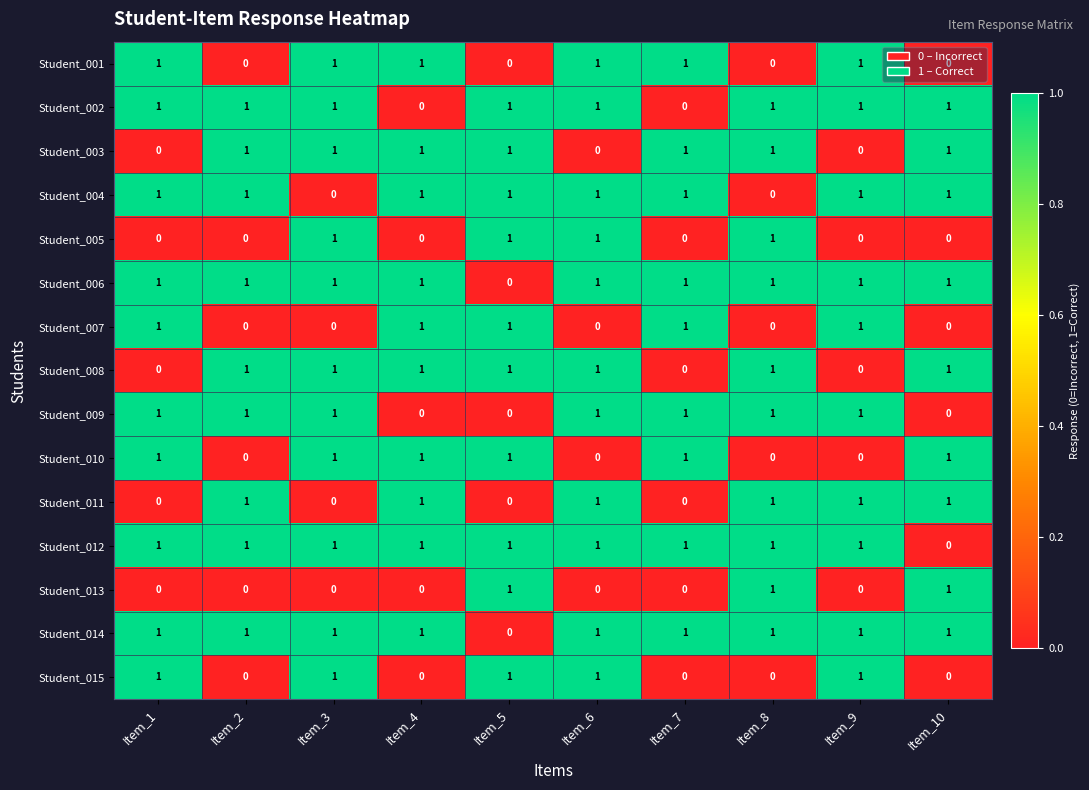

What is the sum of all Student_015 values?

5